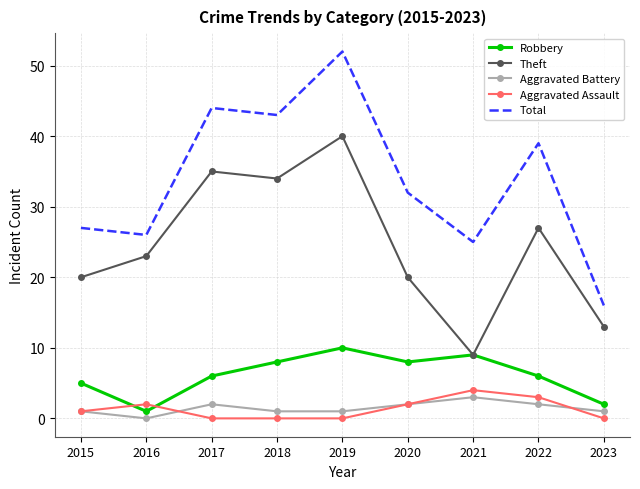

What is the sum of all Theft values?

221